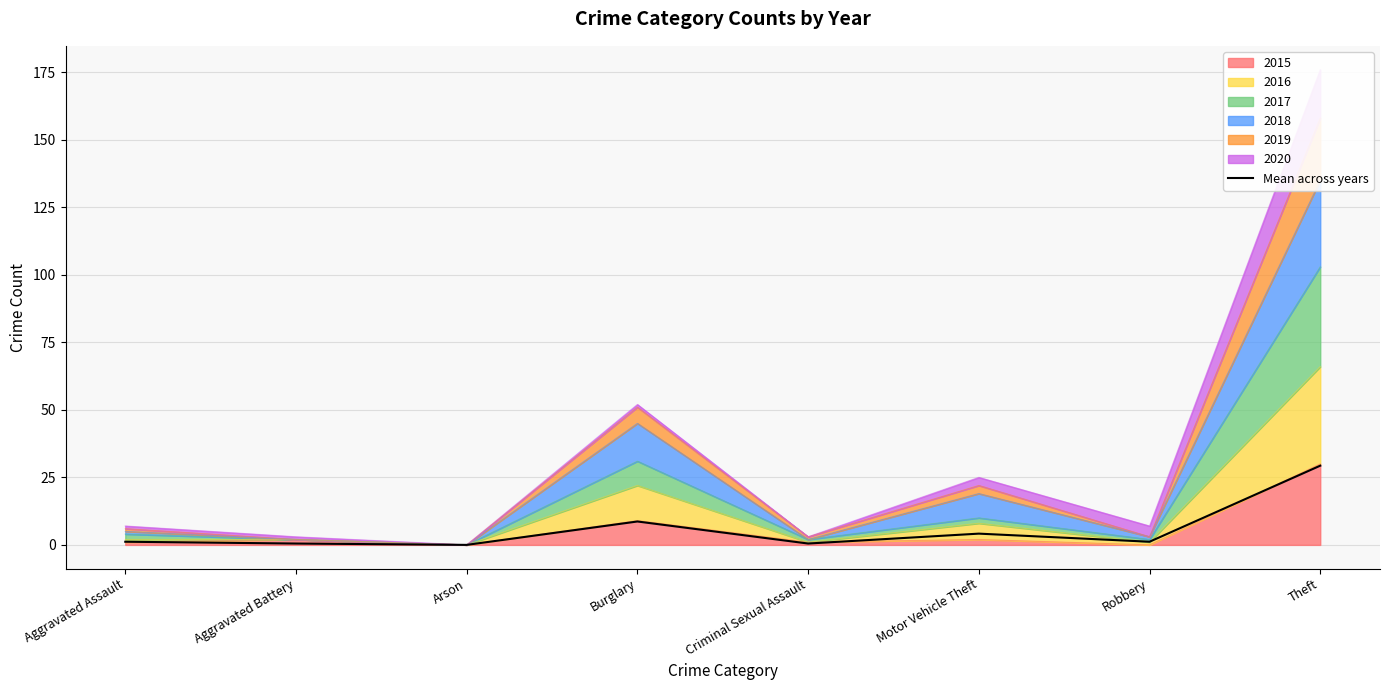

True or false: the data shows 1.2 at Aggravated Assault.

True